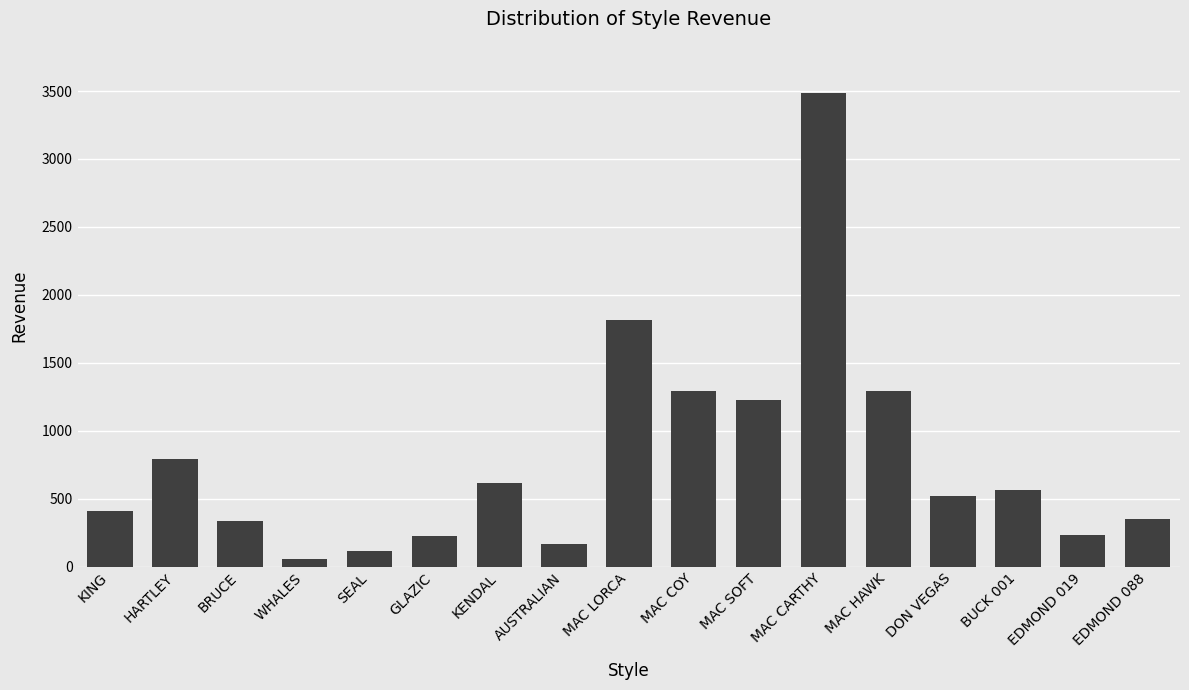

Read the value at BRUCE.

335.6